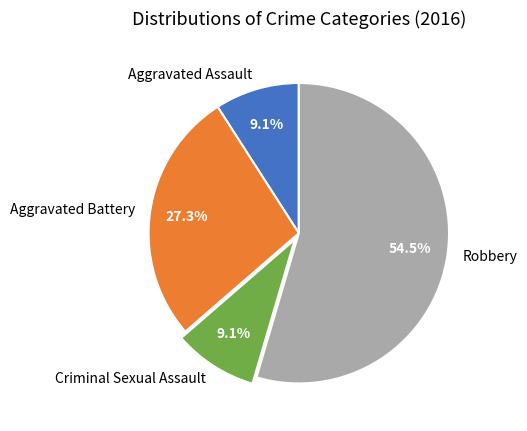

To the nearest percent, what is the difference between the Aggravated Assault and Aggravated Battery slice percentages?

18%